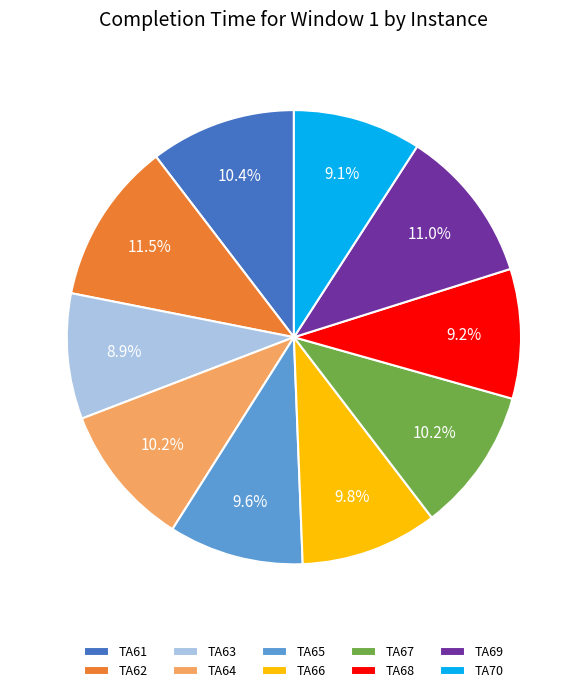

What is the largest slice in the pie chart?

TA62